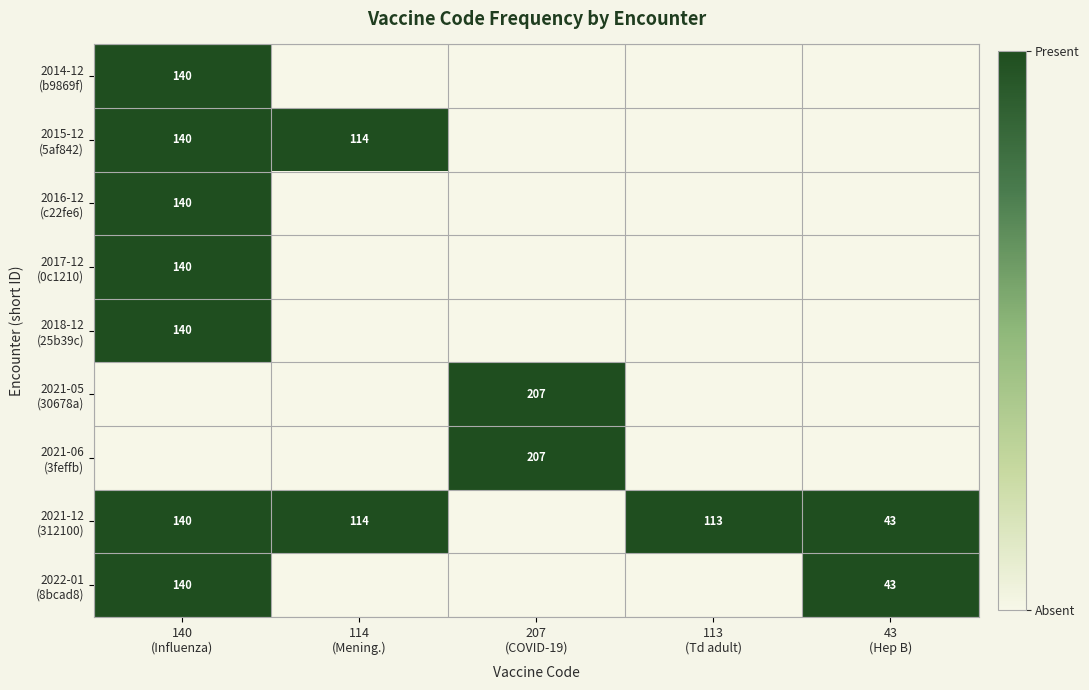

Is the value of 2014-12 (b9869f) at 113 (Td adult) greater than the value of 2015-12 (5af842) at 207 (COVID-19)?

No